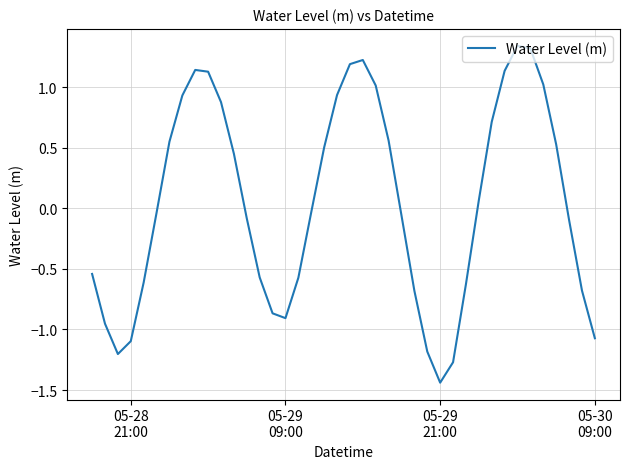

What is the difference between the maximum and minimum values?

2.8